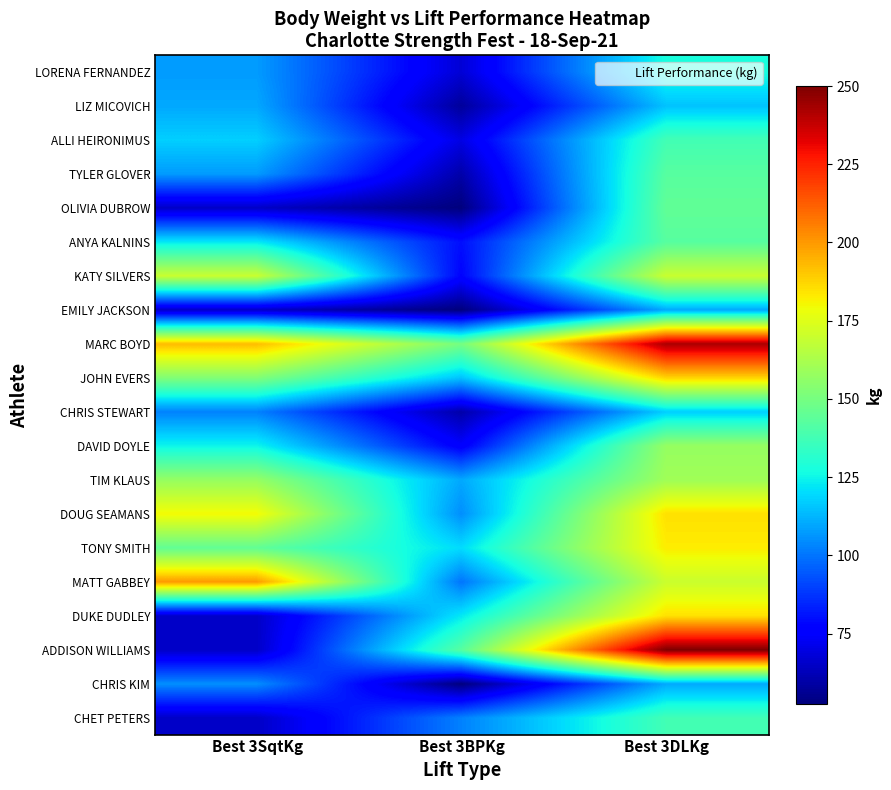

Which series changed the most between Best 3SqtKg and Best 3BPKg?

MATT GABBEY